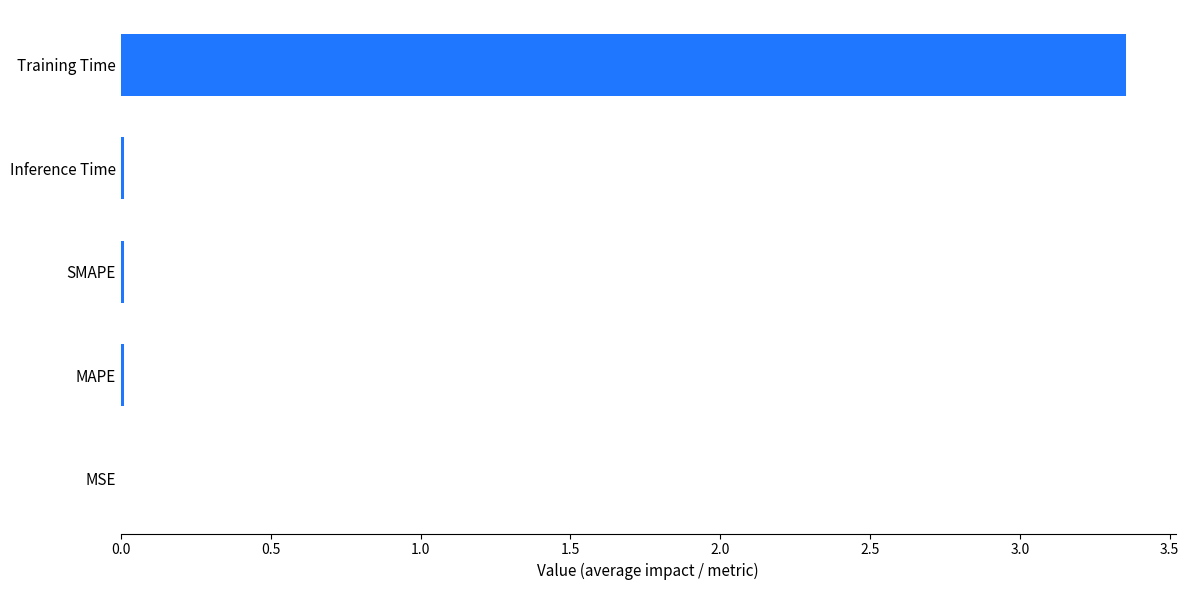

At which category does the chart reach its peak across all series?

Training Time